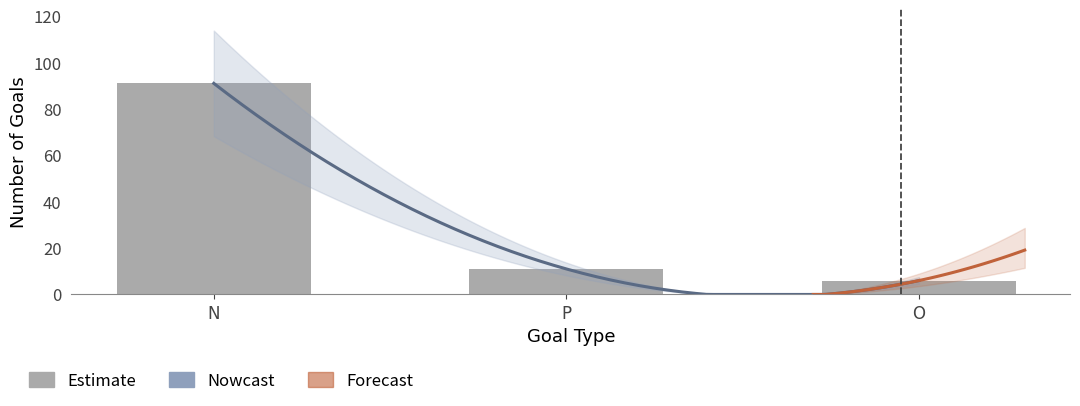

What is the difference between the maximum and second lowest values?

80